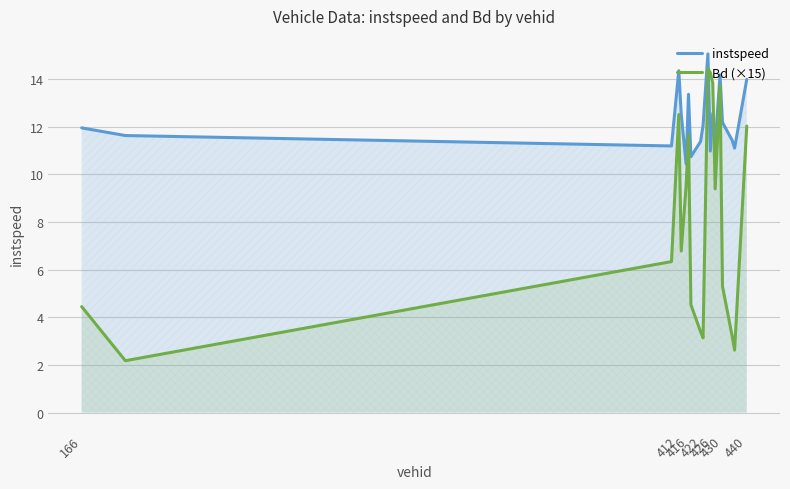

What is the total value across all series at 422?

15.2